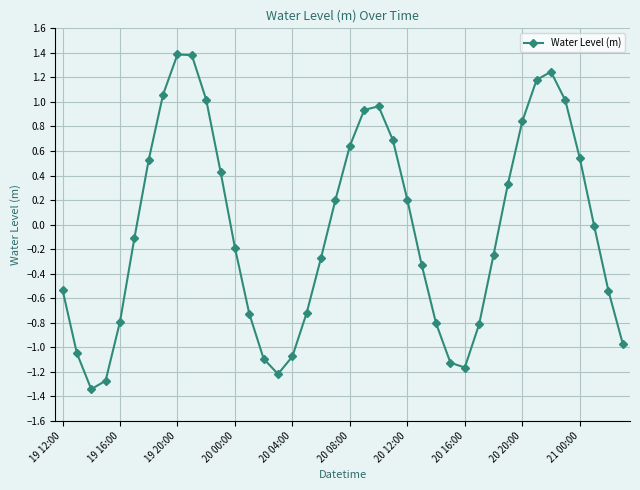

What is the difference between the maximum and minimum values?

2.7